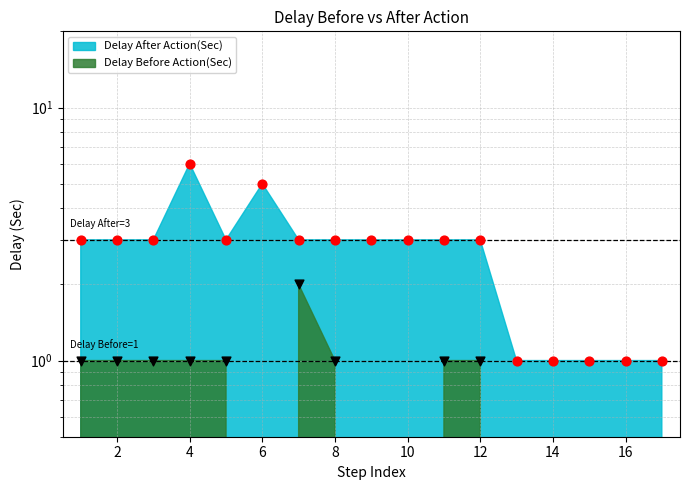

Which series contains the highest Y value?

Delay After Action(Sec)